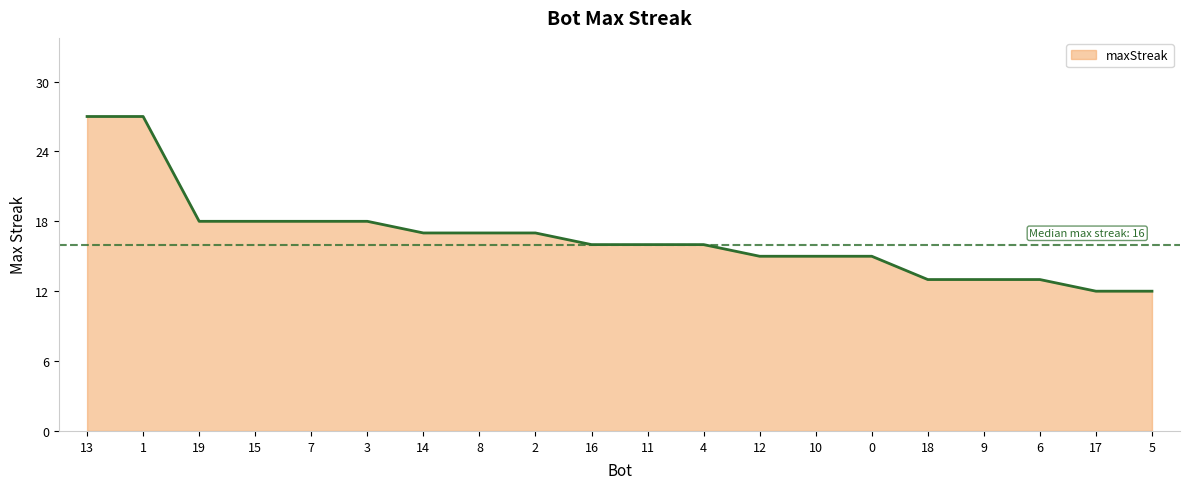

What is the smallest value displayed?

12